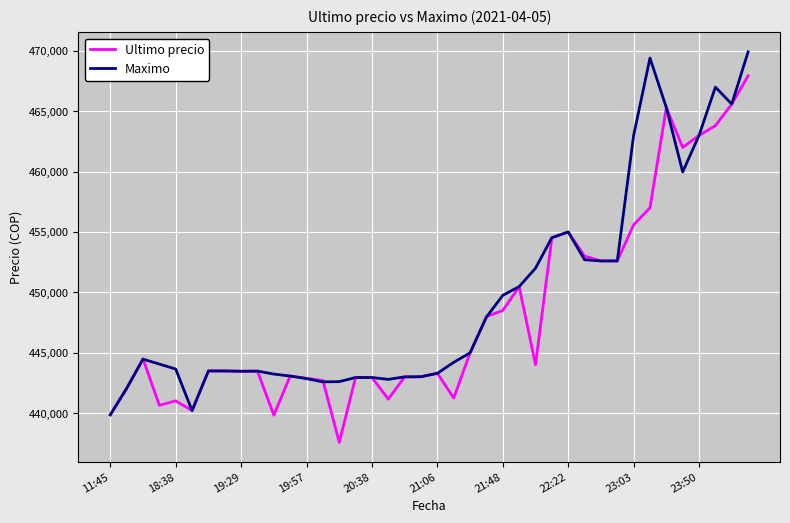

What is the maximum value shown in the chart?

469917